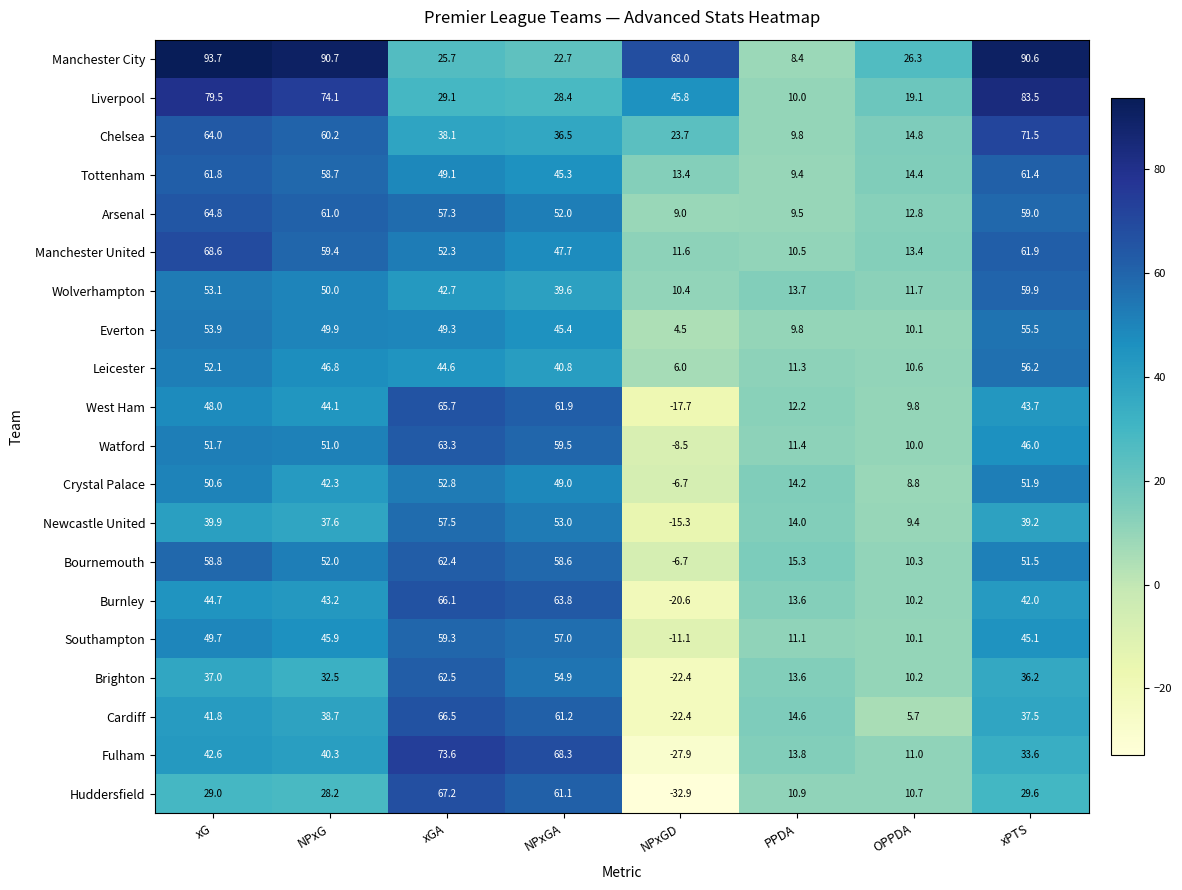

What is the sum of all Arsenal values?

325.4